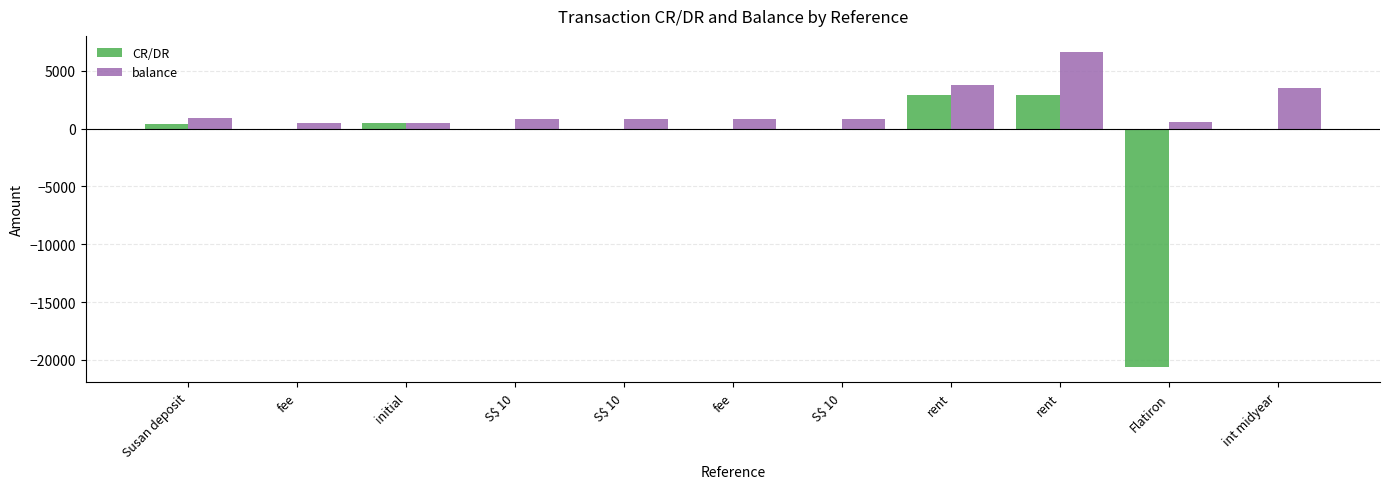

Which has a higher value, S$ 10 or S$ 10?

S$ 10